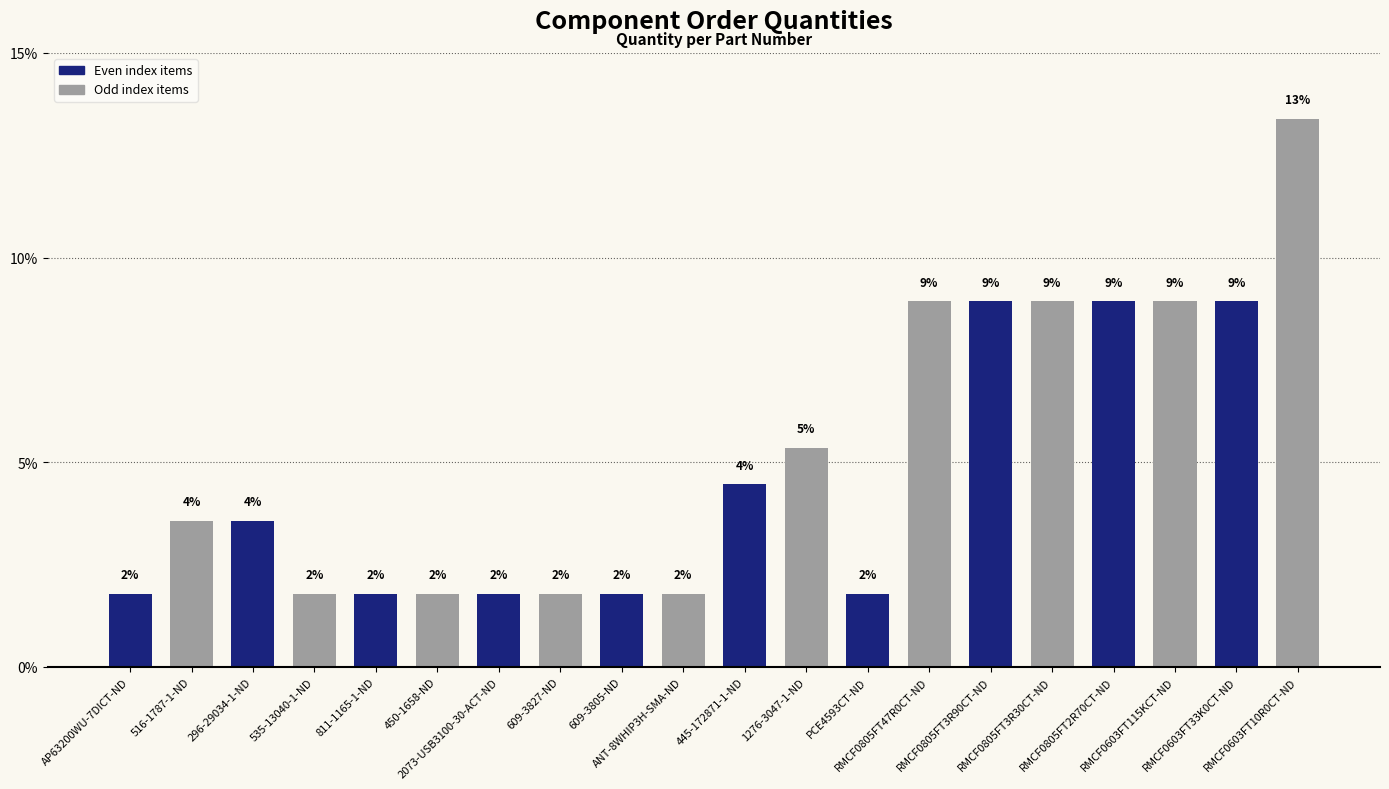

Between 445-172871-1-ND and 296-29034-1-ND, which is larger?

445-172871-1-ND